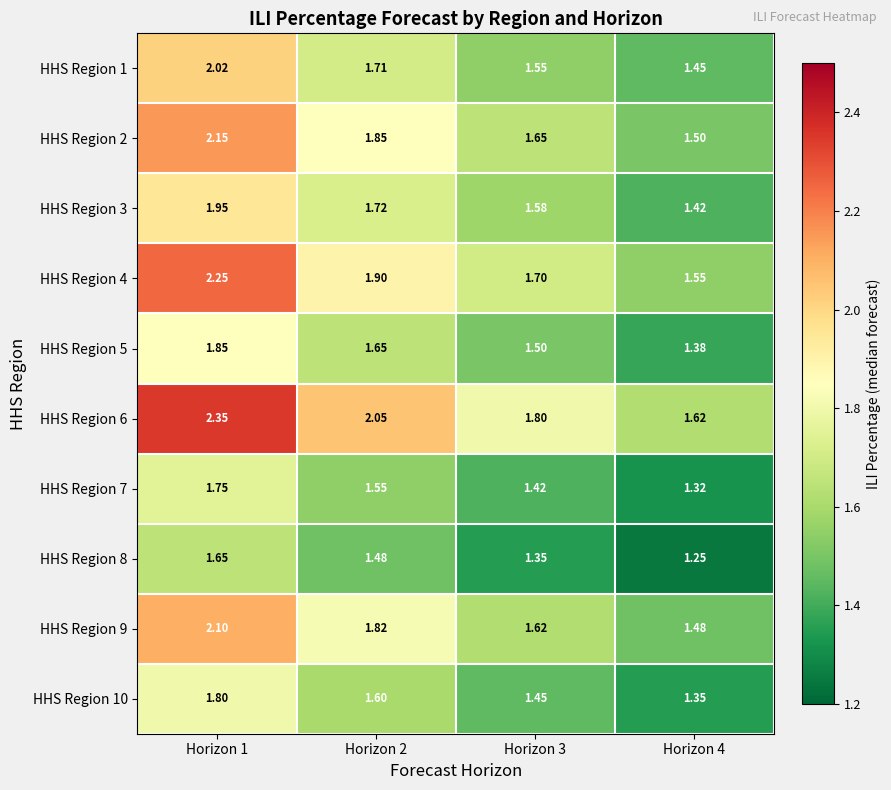

Is the value of HHS Region 6 at Horizon 4 greater than the value of HHS Region 4 at Horizon 3?

No